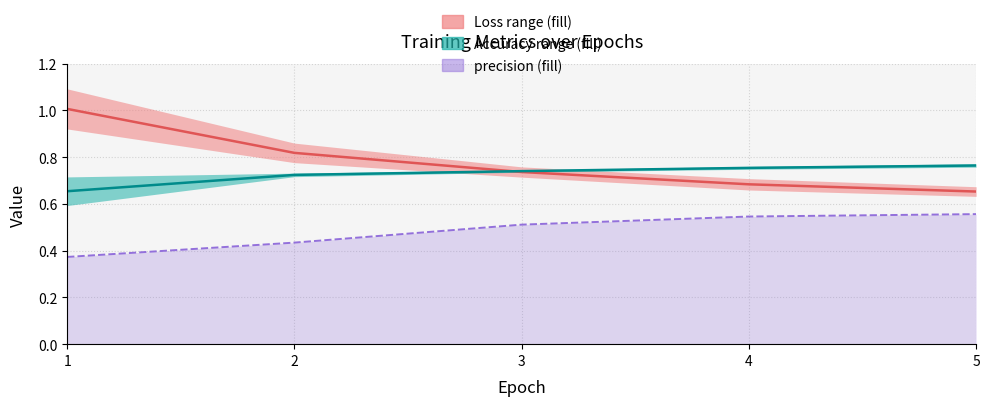

True or false: Accuracy median and precision line intersect in this chart.

False